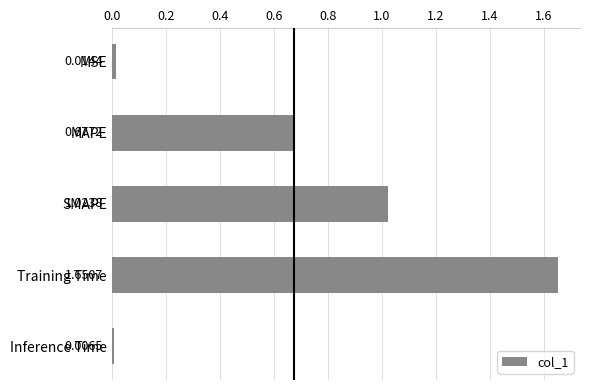

List the labels in order of value, largest first.

Training Time, SMAPE, MAPE, MSE, Inference Time